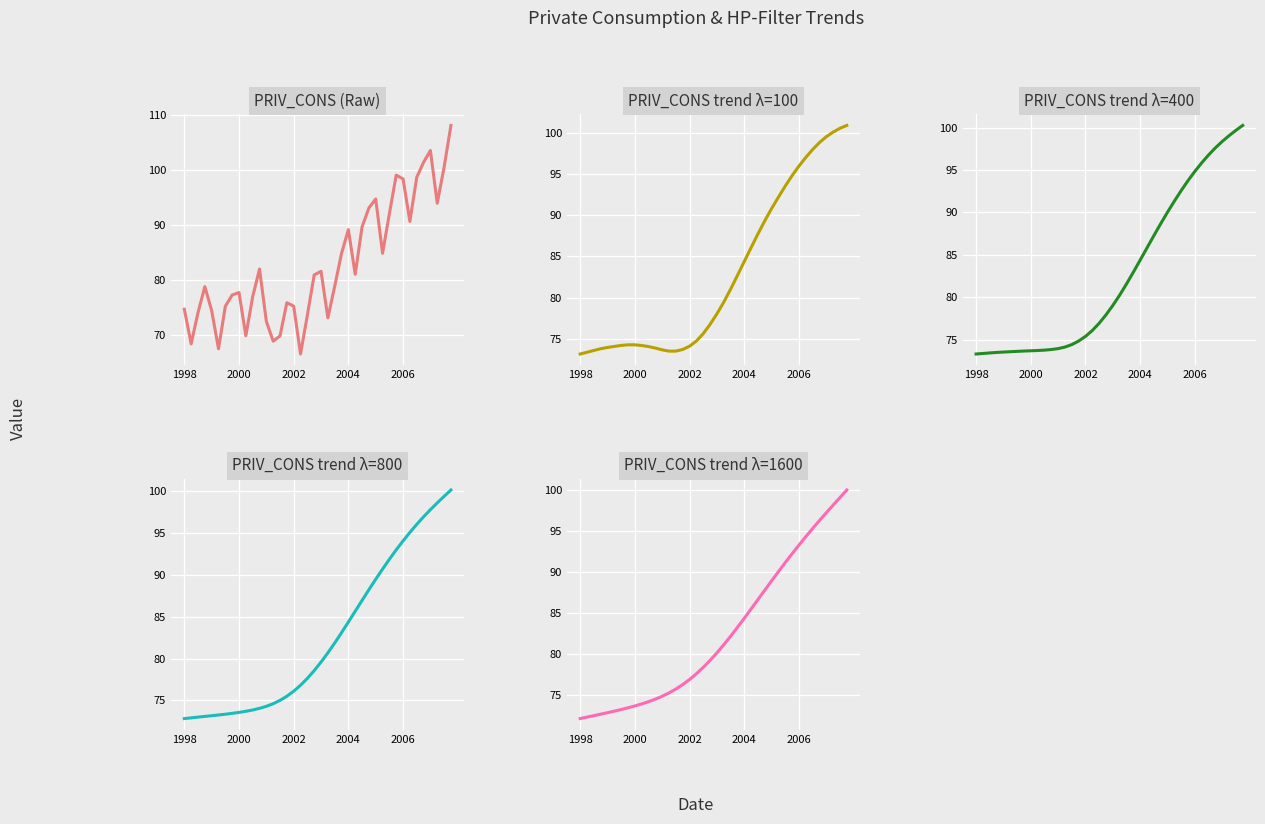

What is the difference between the maximum and minimum values in the PRIV_CONS_trend_1600 series?

28.0